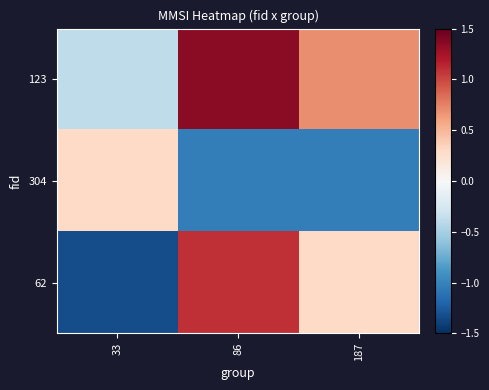

Which series has the largest total across all categories?

123